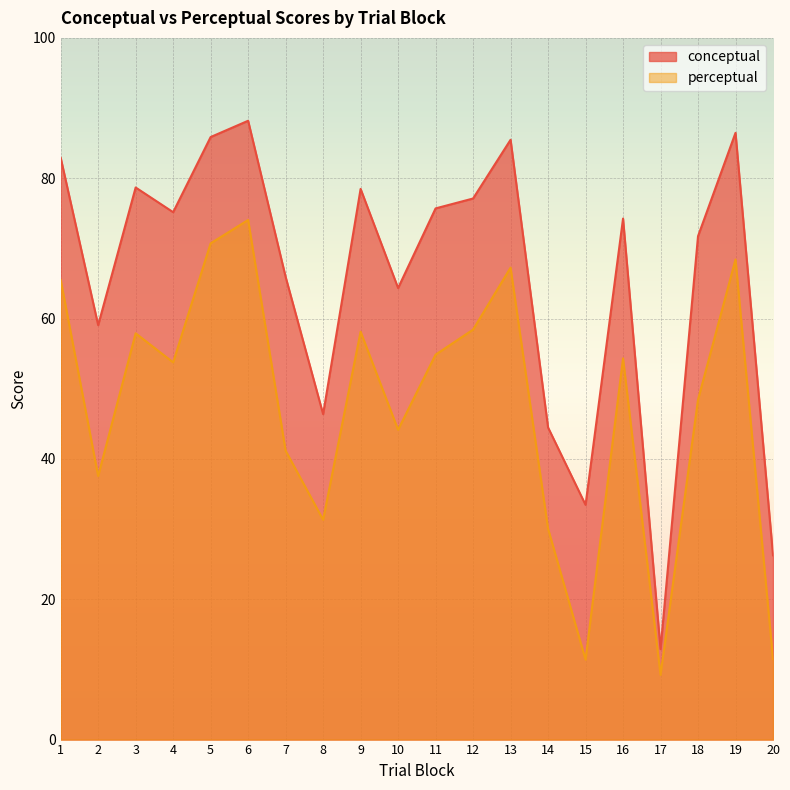

True or false: conceptual and perceptual intersect in this chart.

False